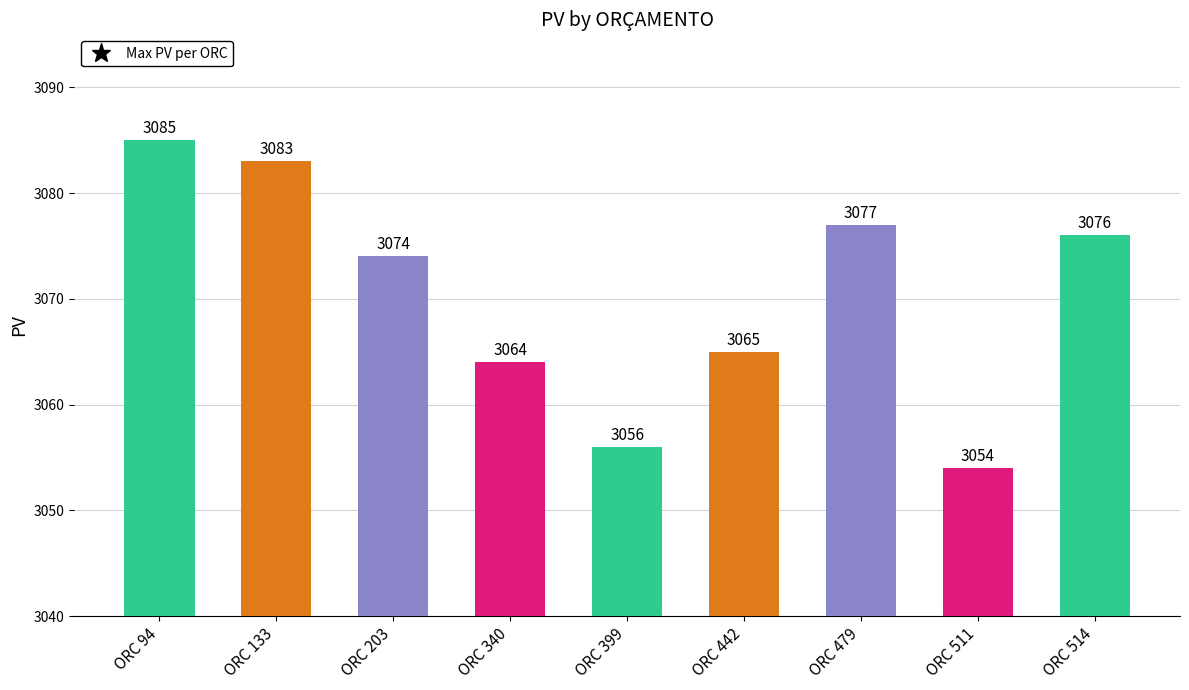

What is the smallest value displayed?

3054